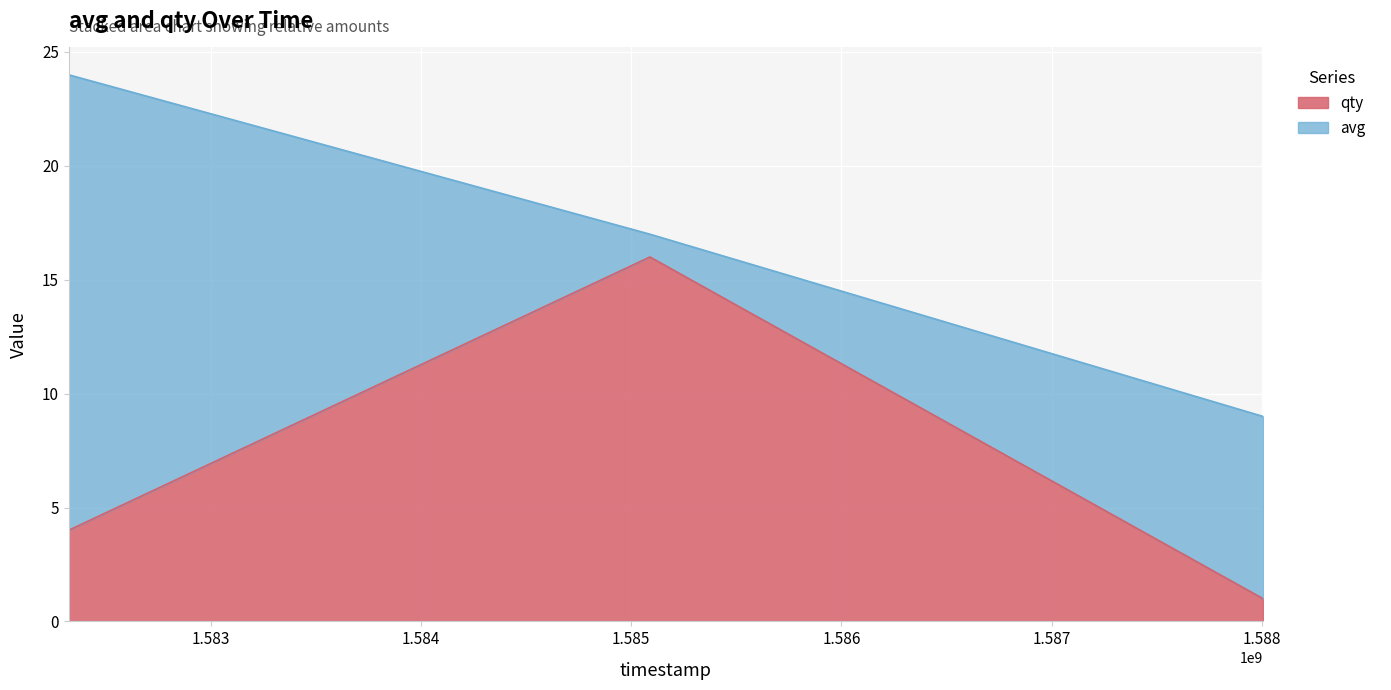

The chart shows a value of 0 at 1588005900. True or false?

False